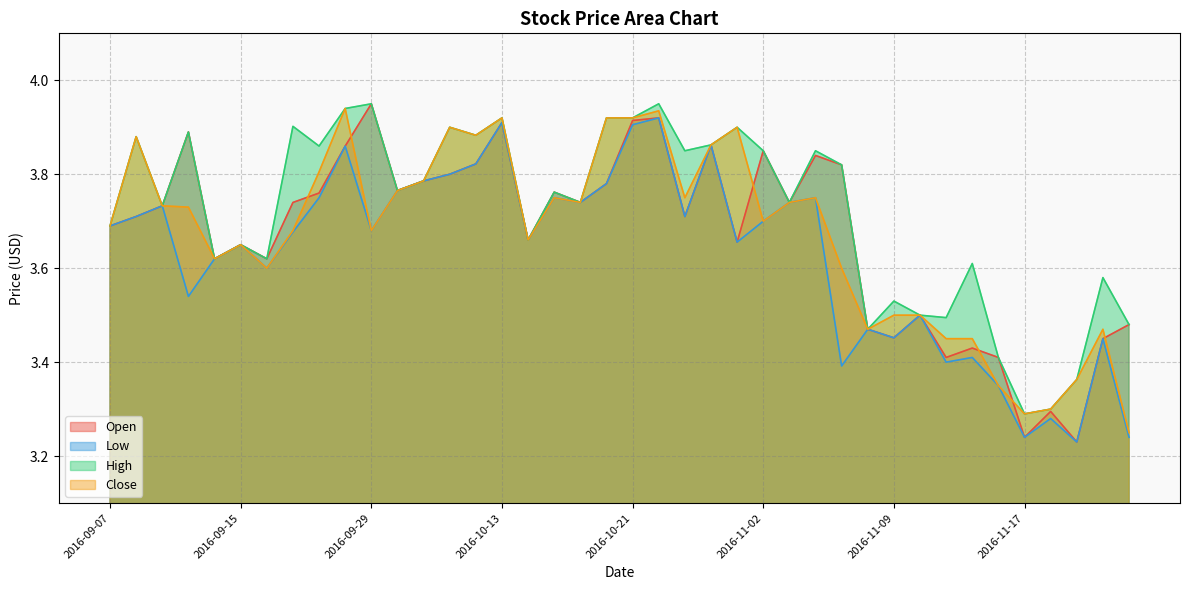

Which series has the largest total across all categories?

High